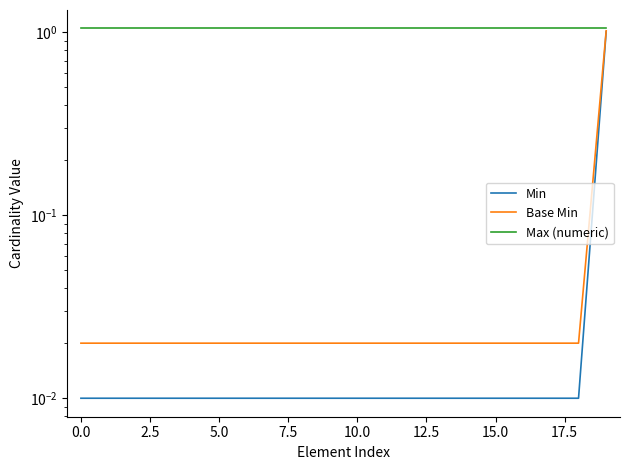

True or false: Max (numeric) and Base Min intersect in this chart.

False